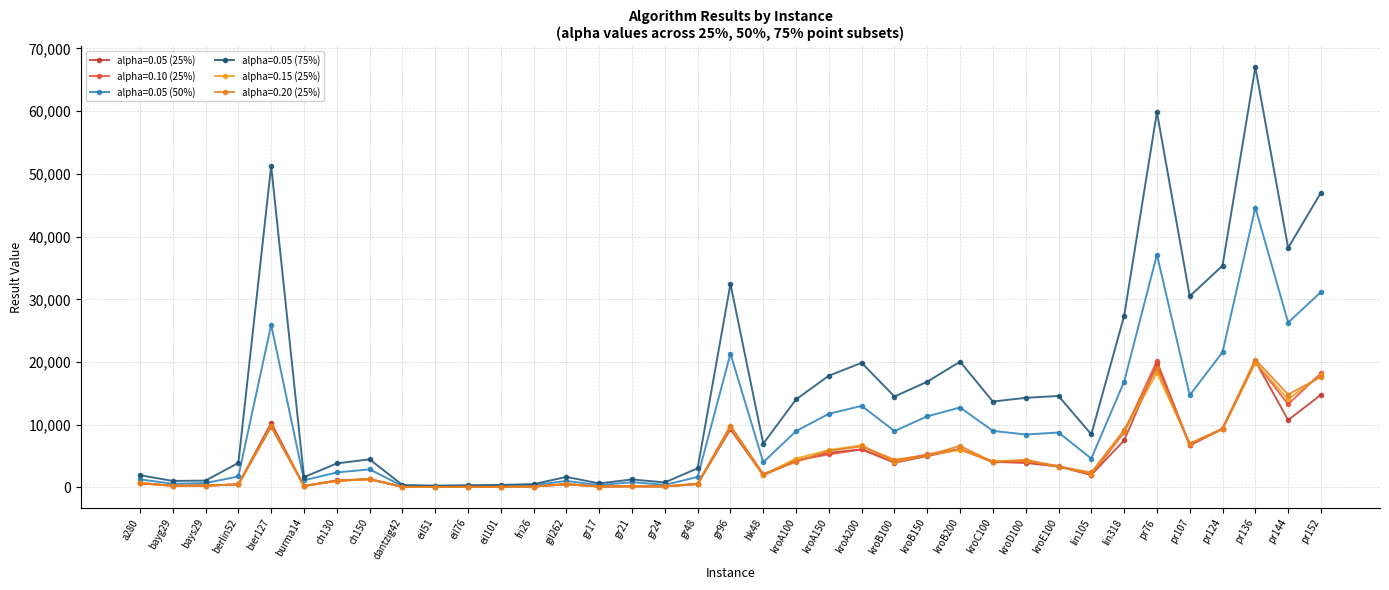

What is the maximum value for alpha=0.20 (25%)?

20389.0